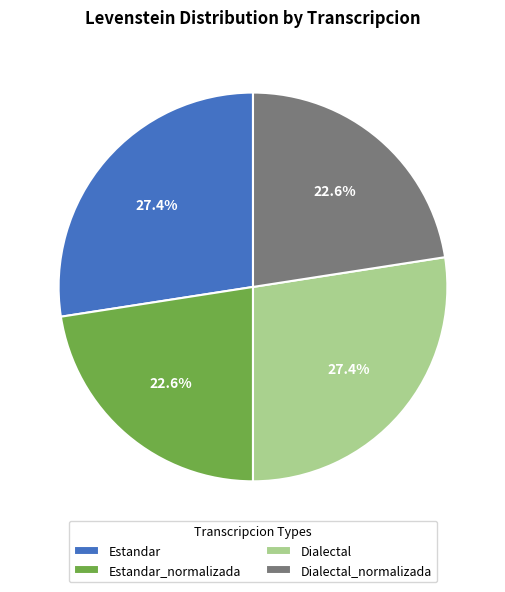

Is there any slice that represents more than half of the pie?

No